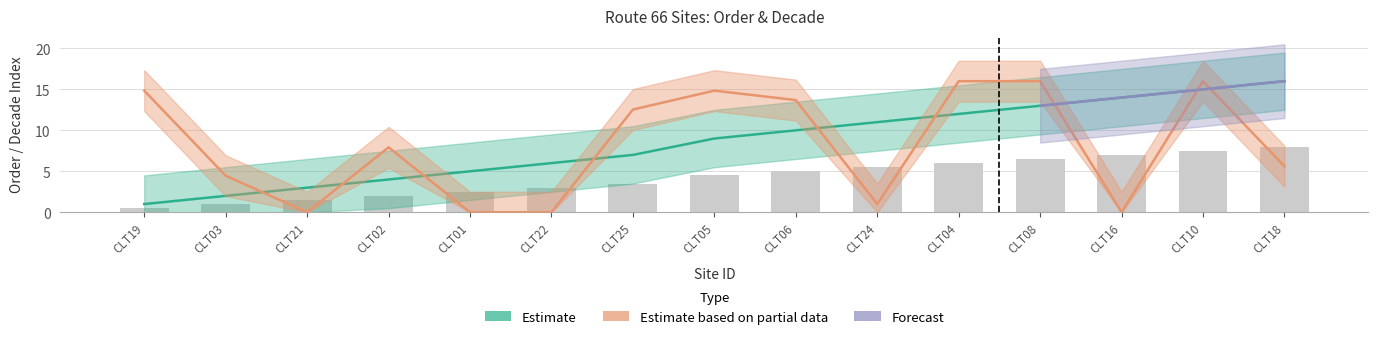

Is it true that the value at CLT01 is 3?

False